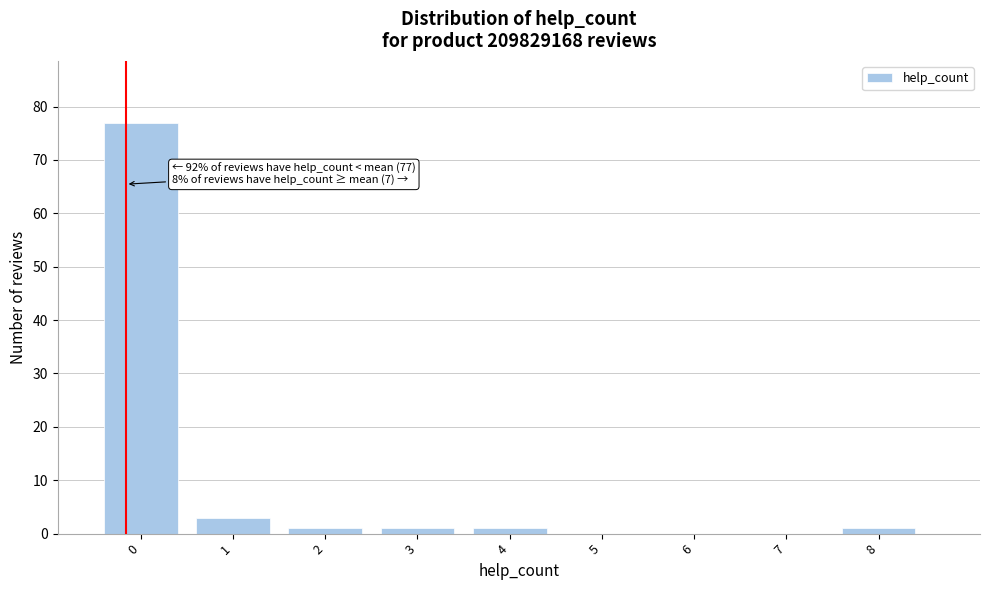

Reading left to right, what are all the values shown in this chart?

0=77	1=3	2=1	3=1	4=1	5=0	6=0	7=0	8=1